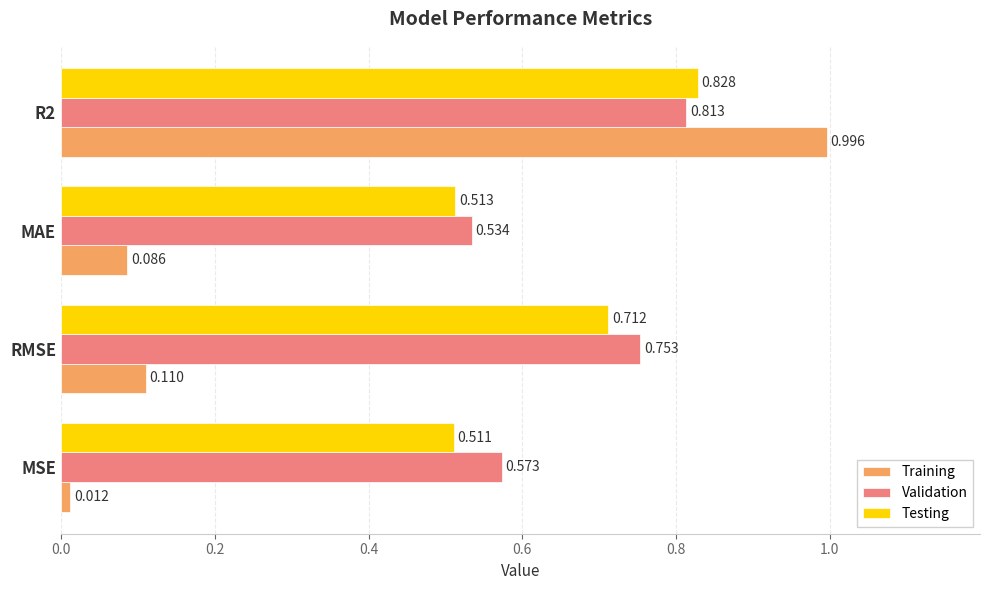

What is the maximum value shown in the chart?

1.0